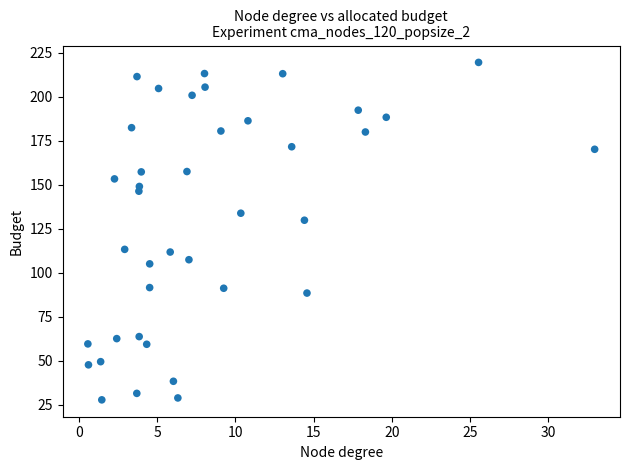

What Y value in the scatter plot is closest to 123?

129.8